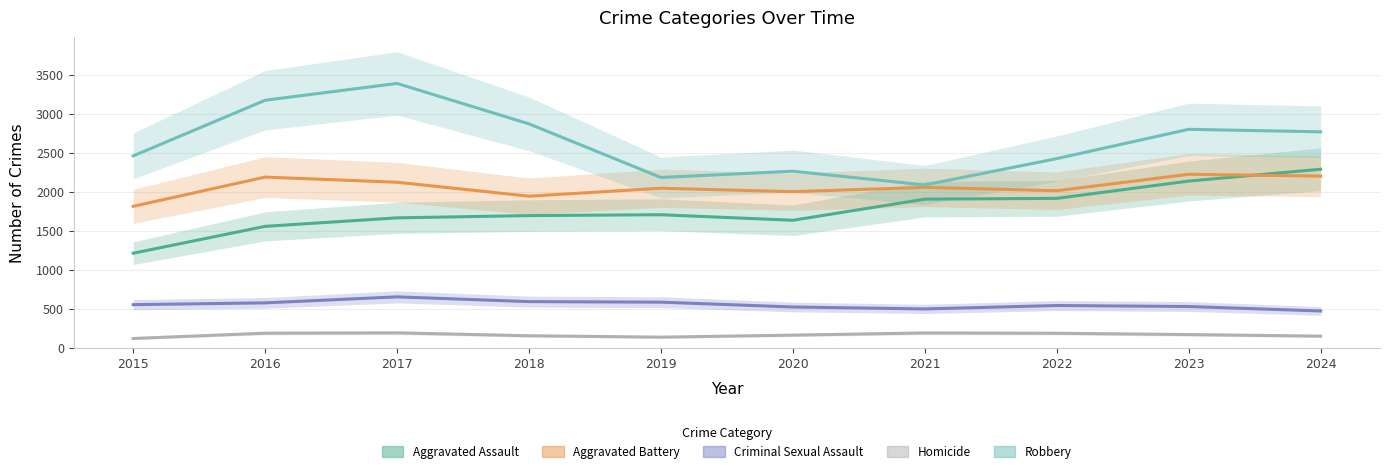

Does the chart have visible grid lines?

Yes